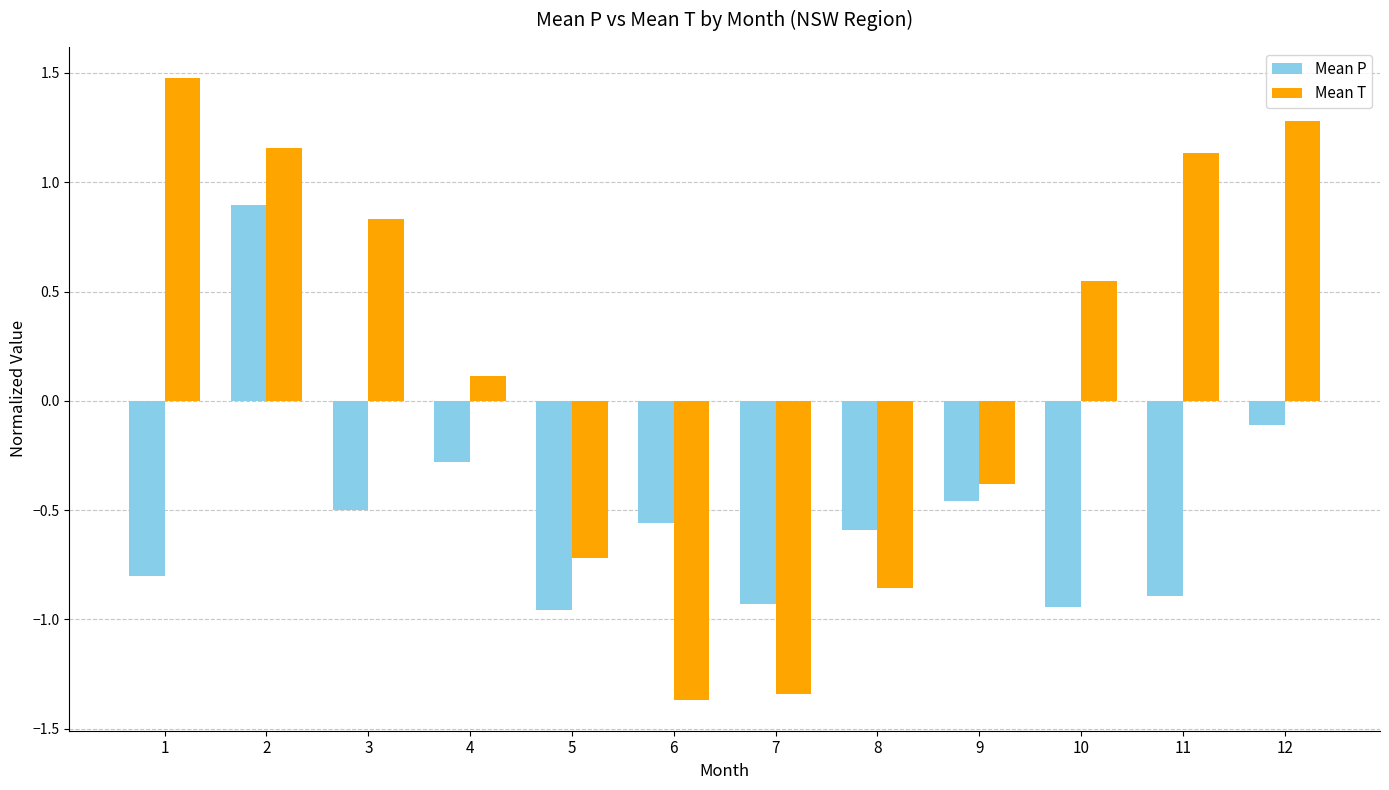

What are all the series names shown in the legend?

Mean P, Mean T